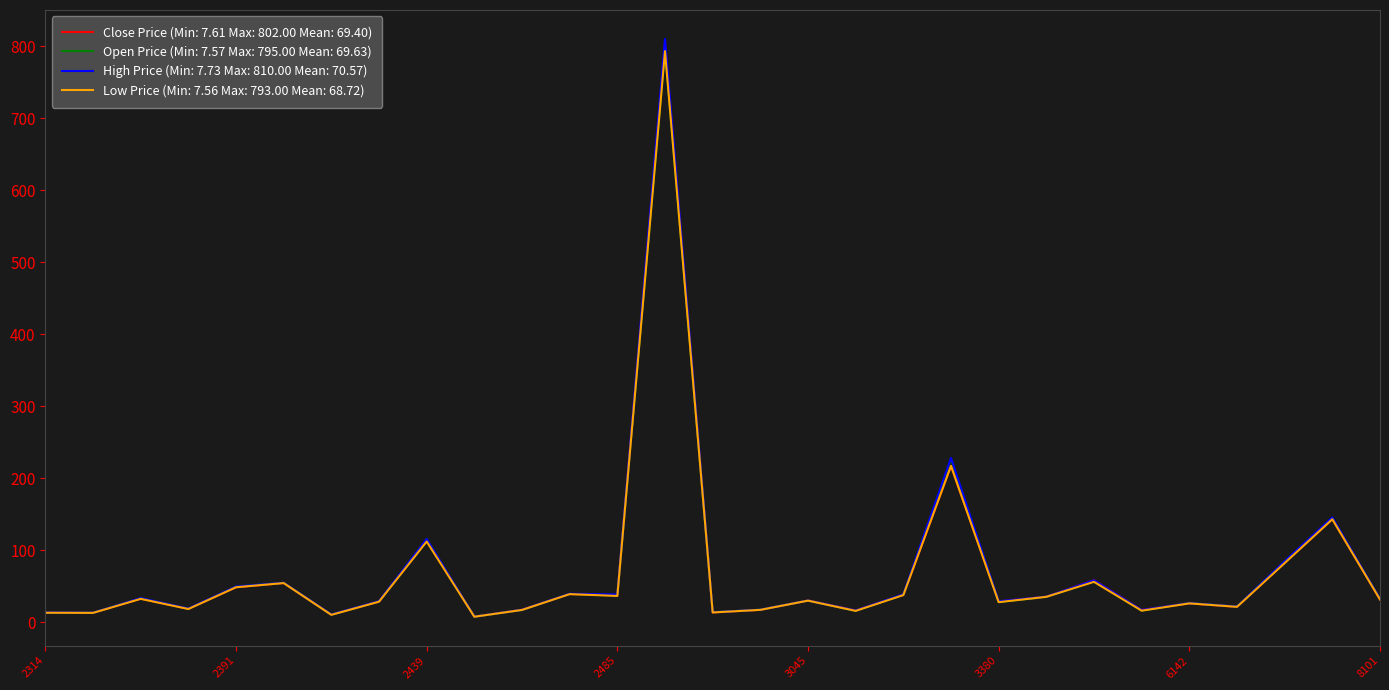

What is the greatest value displayed?

810.0